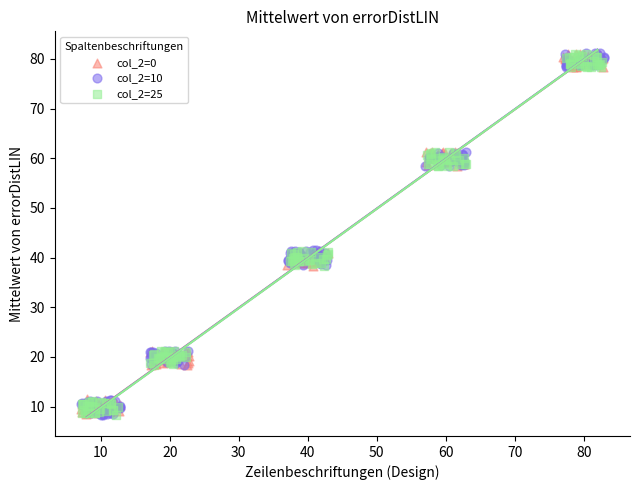

What are all the series names shown in the legend?

col_2=0, col_2=10, col_2=25